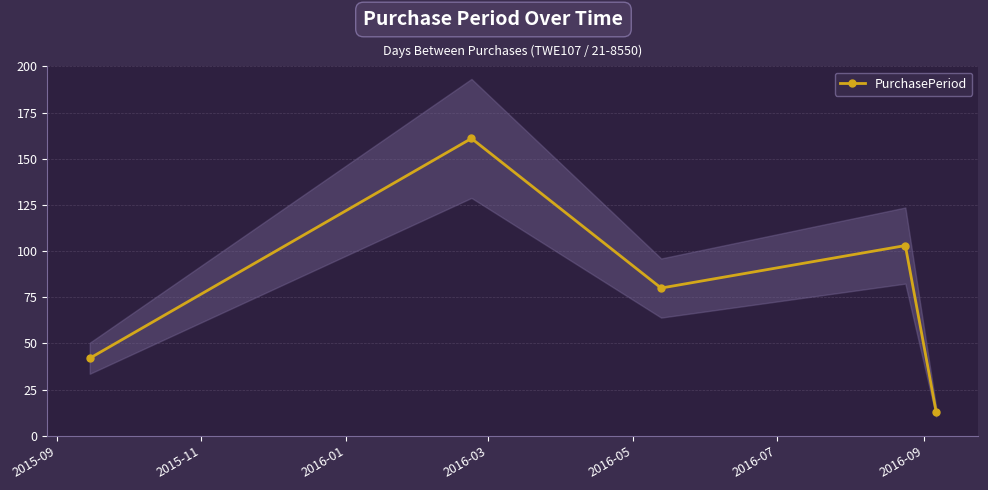

What is the difference between the maximum and minimum values?

148